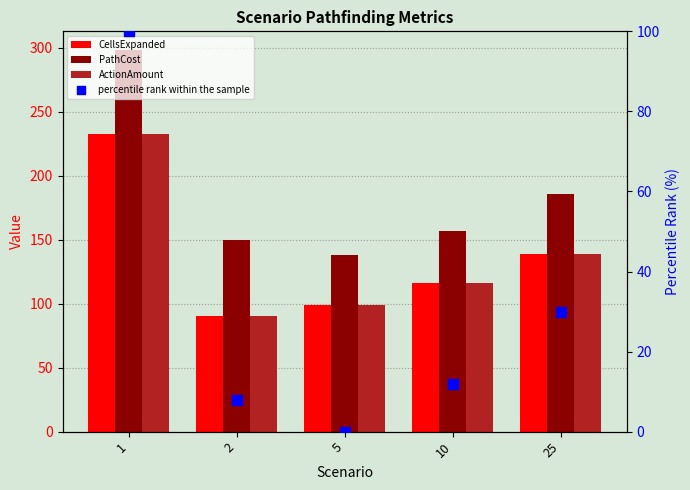

What is the total value across all series at 5?

336